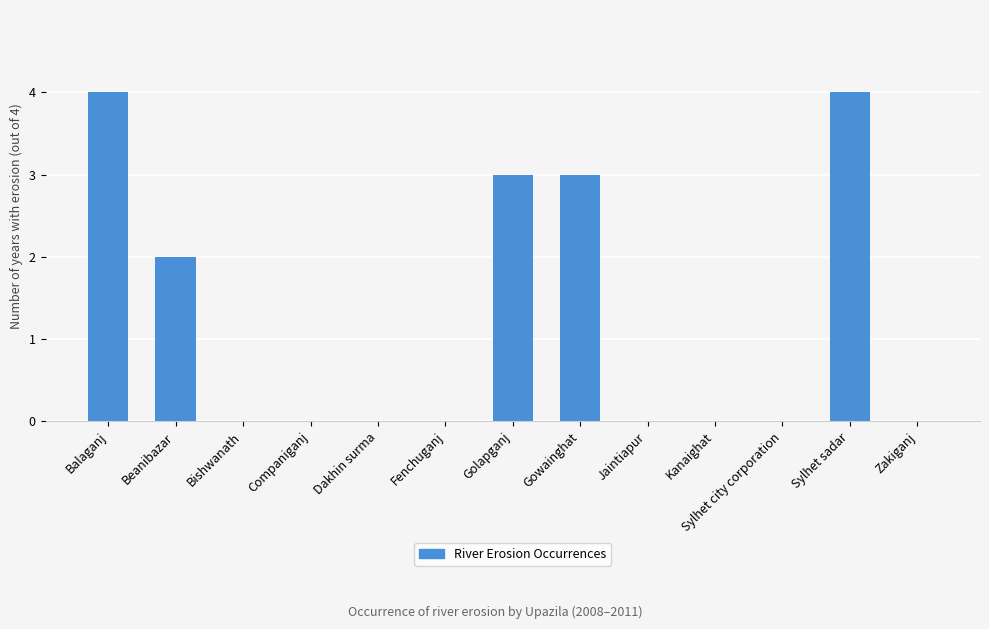

The value at Dakhin surma is -2. True or false?

False